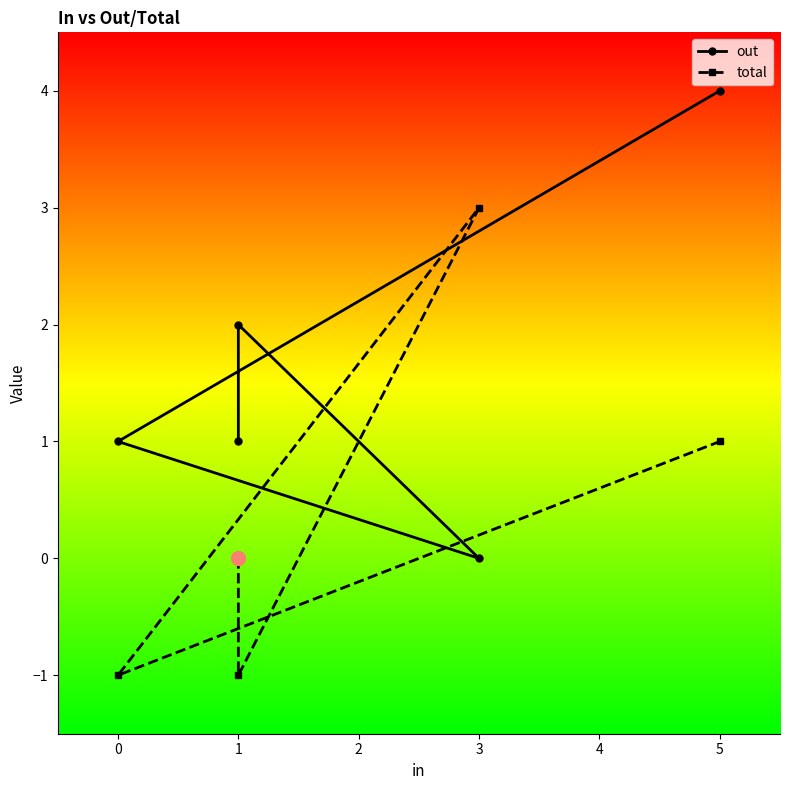

At how many categories does at least one series exceed 0?

5